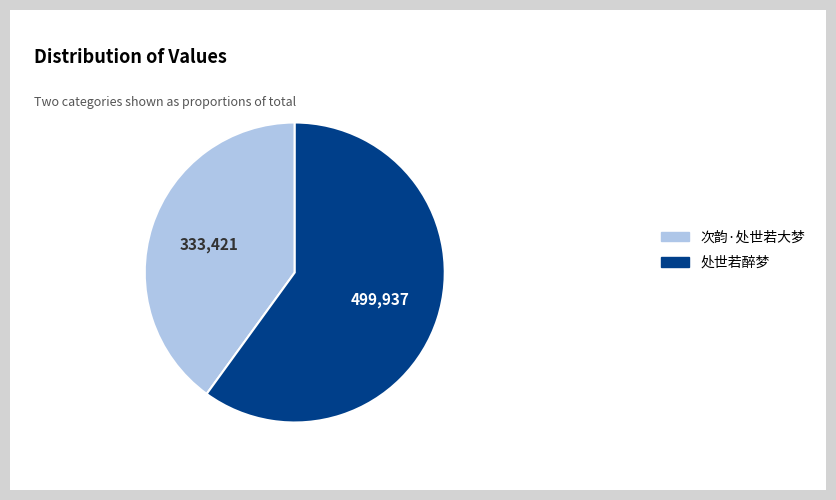

What is the largest slice in the pie chart?

处世若醉梦